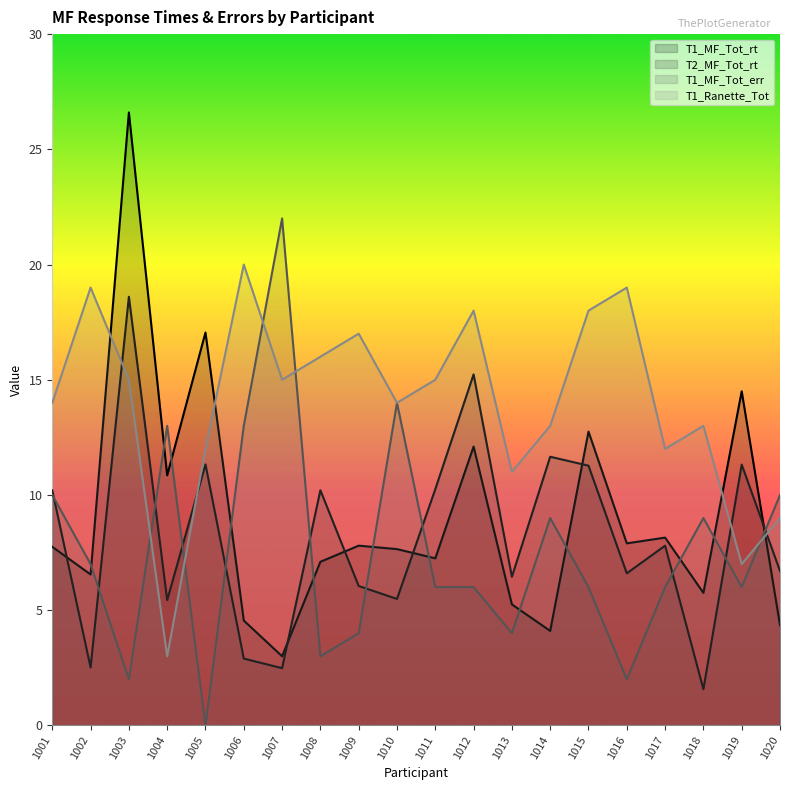

Reading left to right, what are all the values shown in this chart?

T1_MF_Tot_rt: 7.8	6.5	26.6	10.8	17.1	4.5	3.0	7.1	7.8	7.7	7.2	12.1	5.2	4.1	12.8	7.9	8.2	5.8	14.5	4.3
T2_MF_Tot_rt: 10.2	2.5	18.6	5.4	11.3	2.9	2.5	10.2	6.0	5.5	10.2	15.2	6.5	11.7	11.3	6.6	7.8	1.6	11.3	6.7
T1_MF_Tot_err: 10.0	7.0	2.0	13.0	0.0	13.0	22.0	3.0	4.0	14.0	6.0	6.0	4.0	9.0	6.0	2.0	6.0	9.0	6.0	10.0
T1_Ranette_Tot: 14.0	19.0	15.0	3.0	12.0	20.0	15.0	16.0	17.0	14.0	15.0	18.0	11.0	13.0	18.0	19.0	12.0	13.0	7.0	9.0